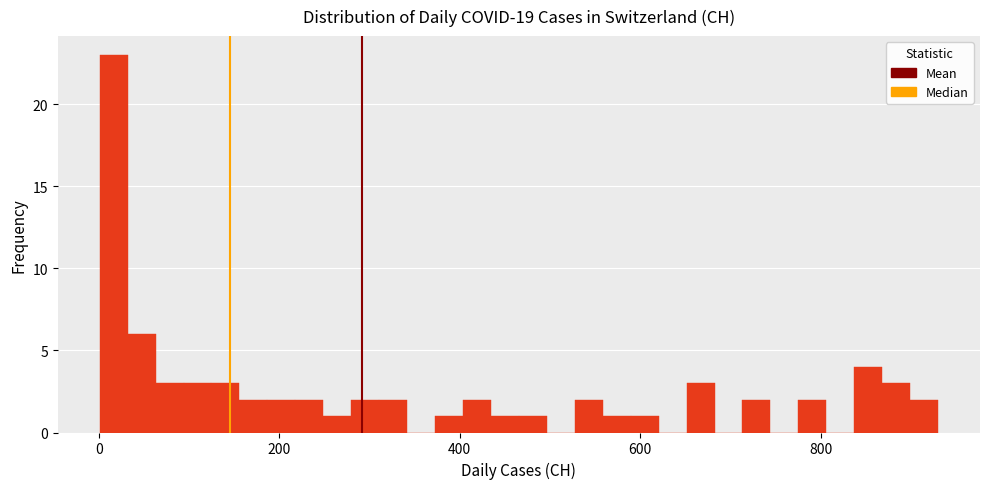

Read against the x-axis, roughly where is the centre of the tallest bar?

20